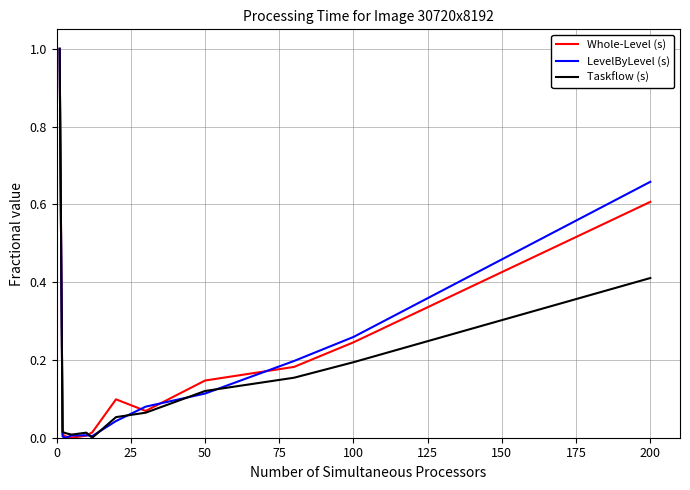

What is the greatest value displayed?

1.0